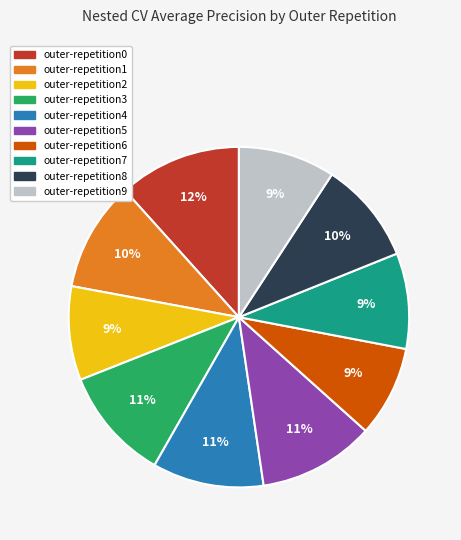

Which category has the biggest portion of the pie?

outer-repetition0